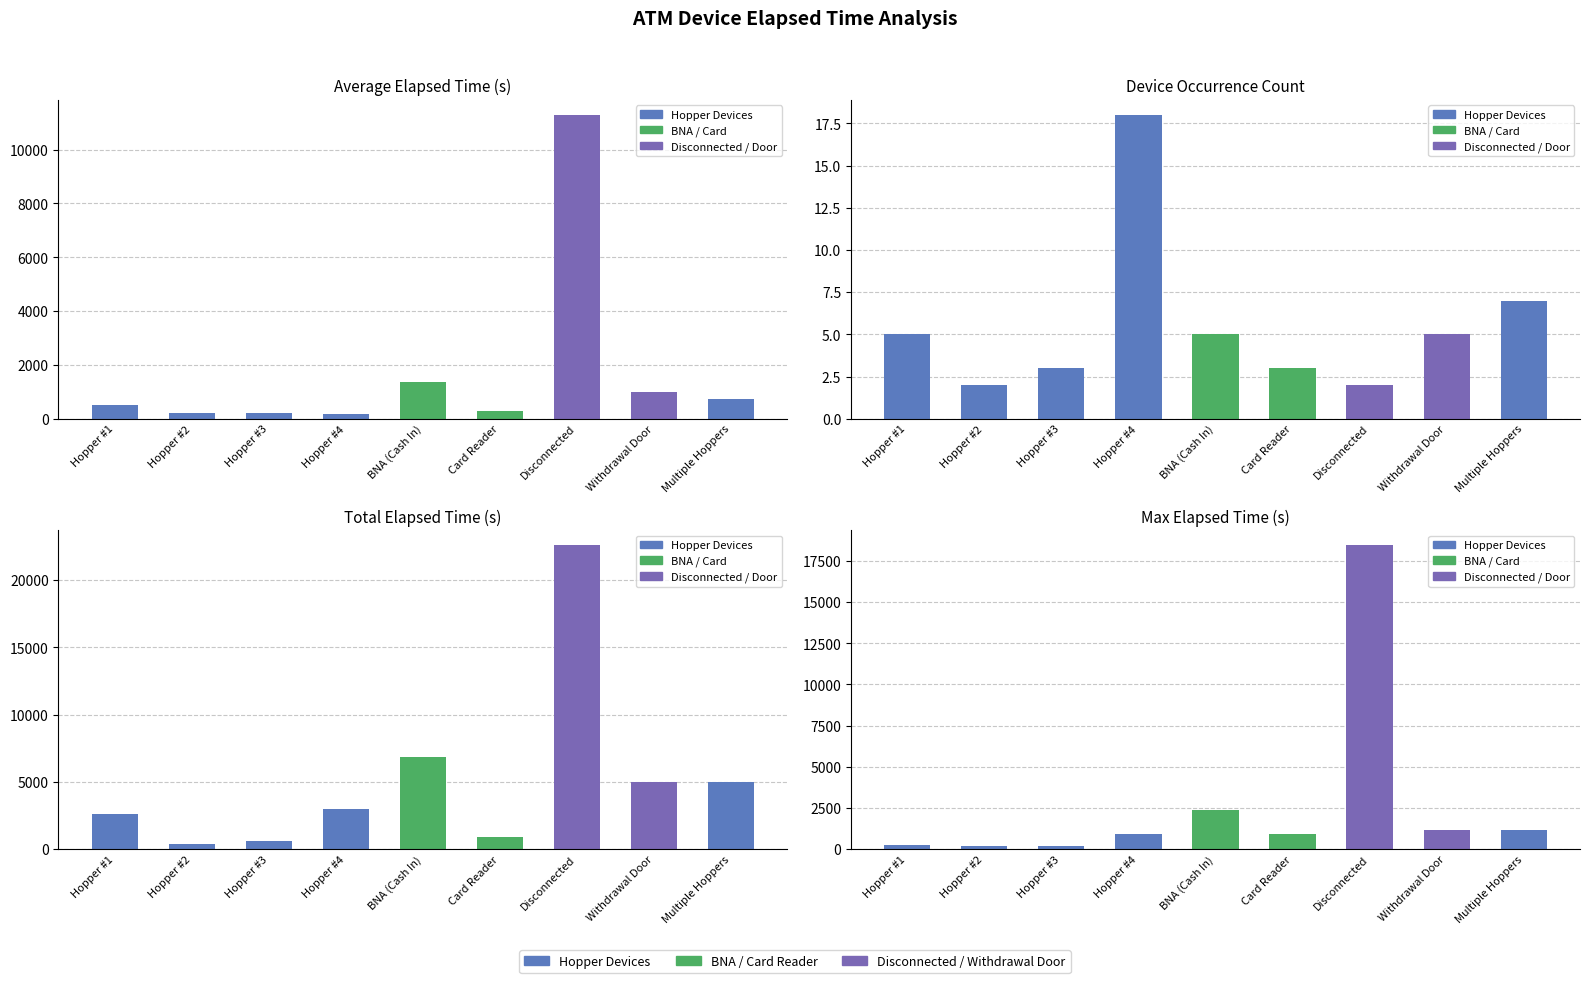

Which category has the highest value in the Total Elapsed Time (s) series?

Disconnected